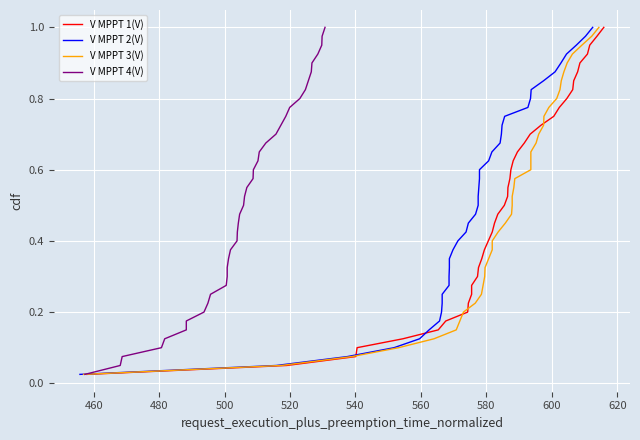

What is the difference between the maximum and second lowest values in the V MPPT 1(V) series?

0.9